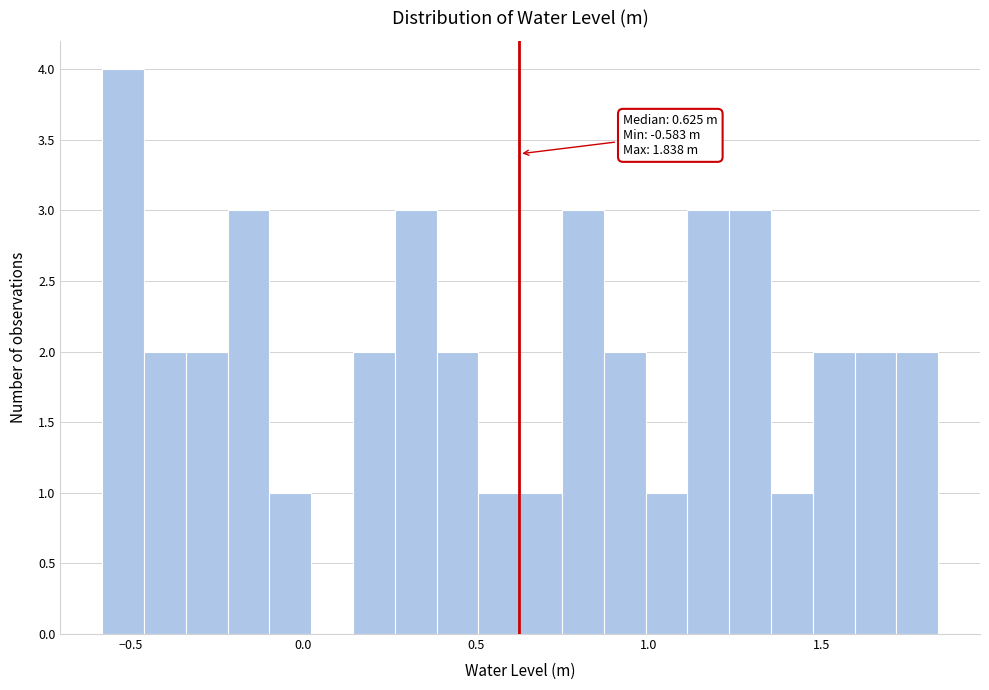

Read against the x-axis, roughly where is the centre of the tallest bar?

-0.50